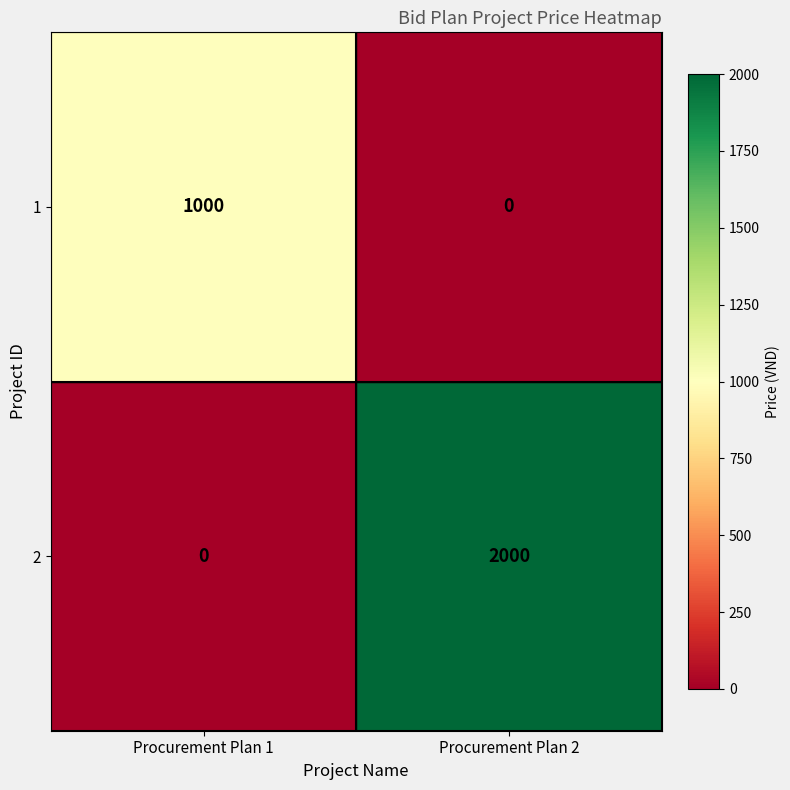

What is the greatest value displayed?

2000